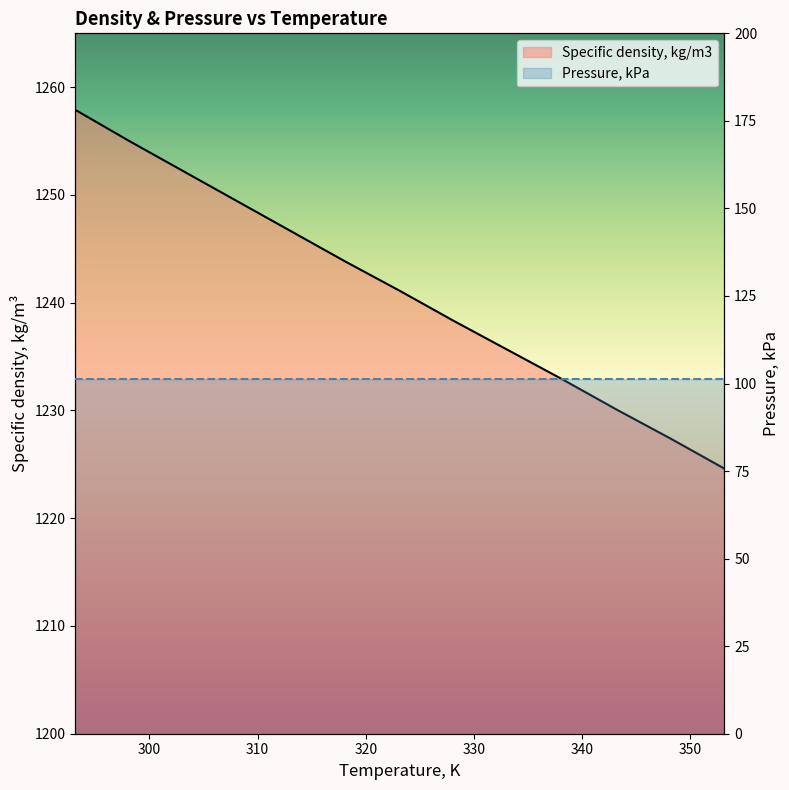

What is the label of the 4th point from the right?

338.15